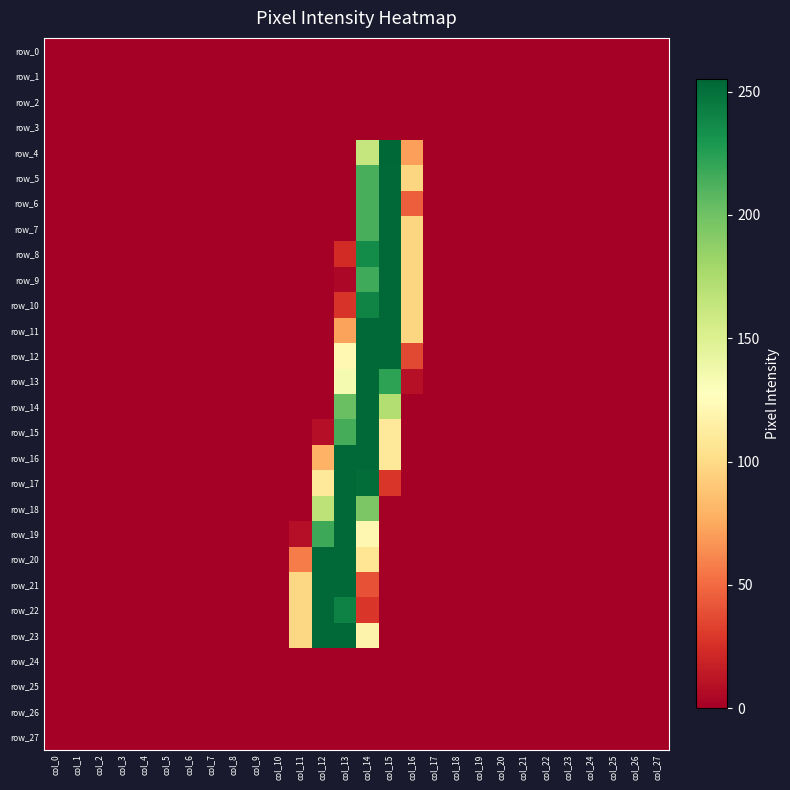

Is it true that row_25 equals 0 at col_24?

True